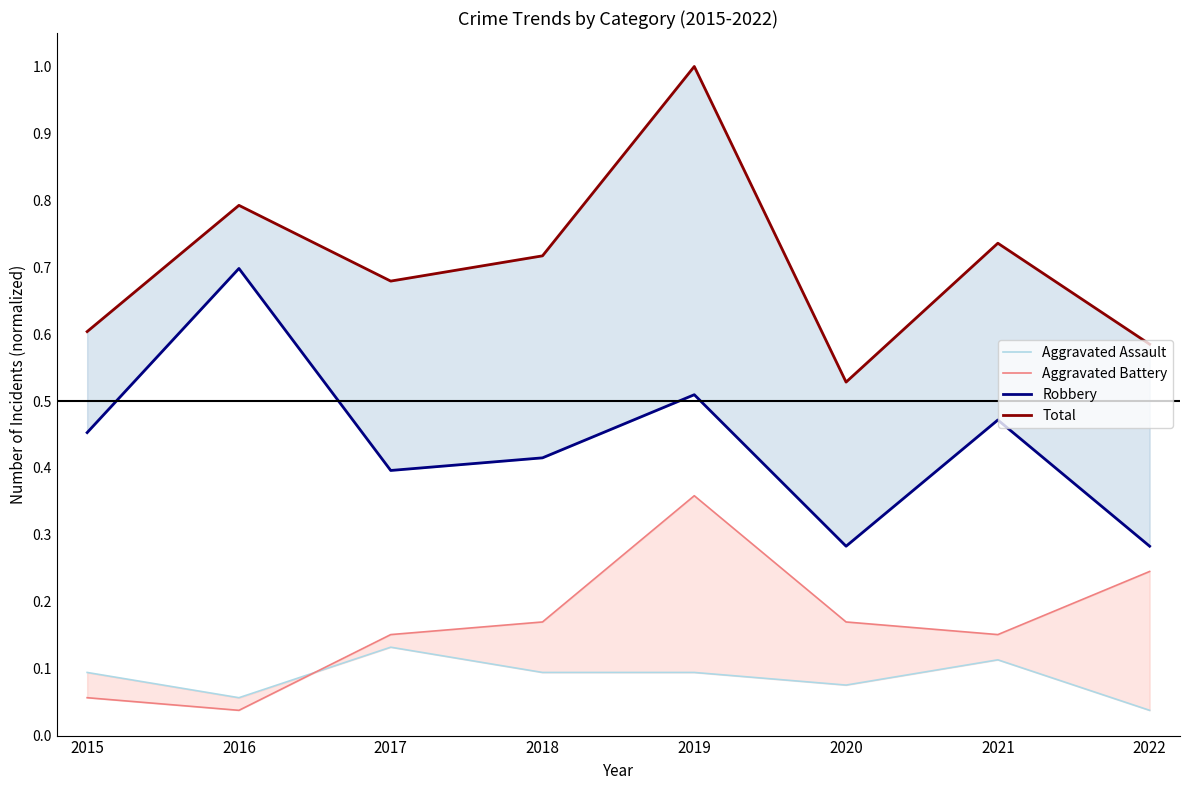

At which category does Aggravated Assault reach its first local valley?

2016